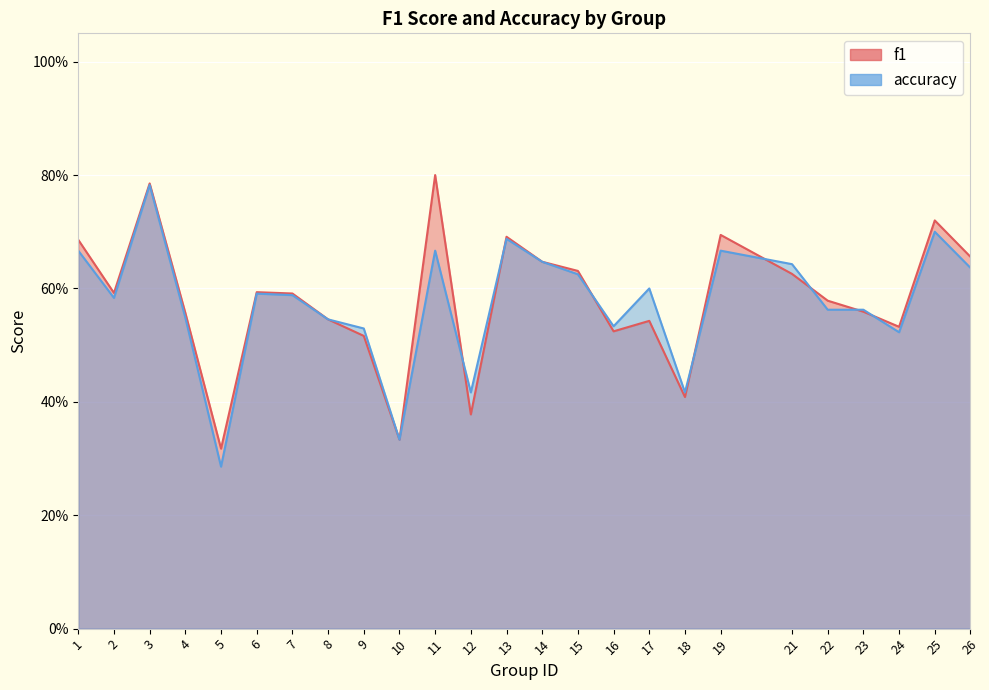

Which series has the largest total across all categories?

f1